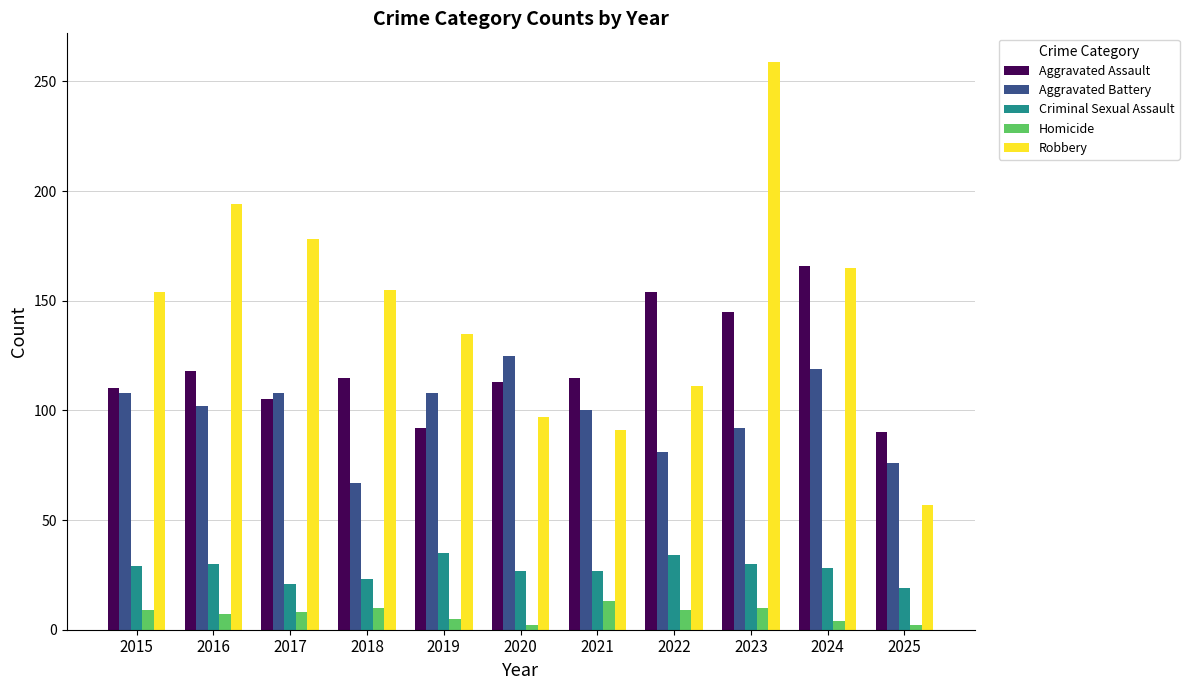

At which category does the chart reach its peak across all series?

2023